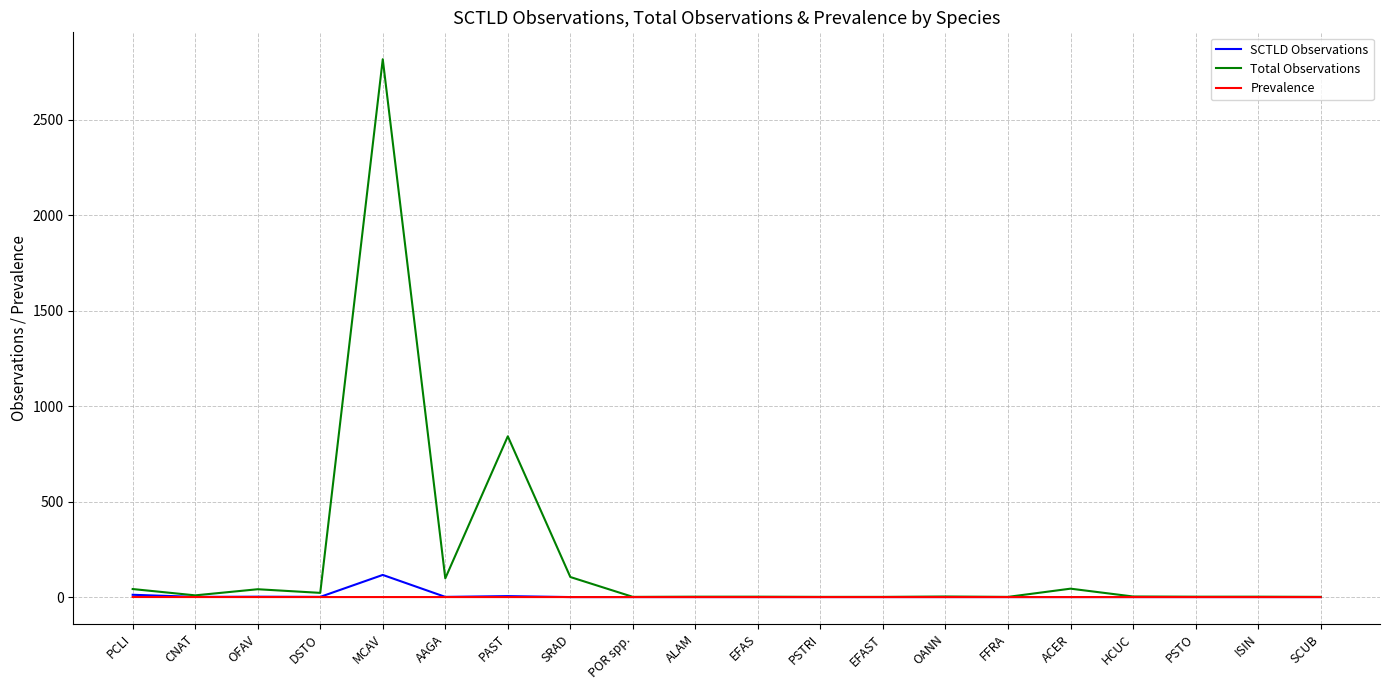

Which series has the widest spread of values?

Total Observations